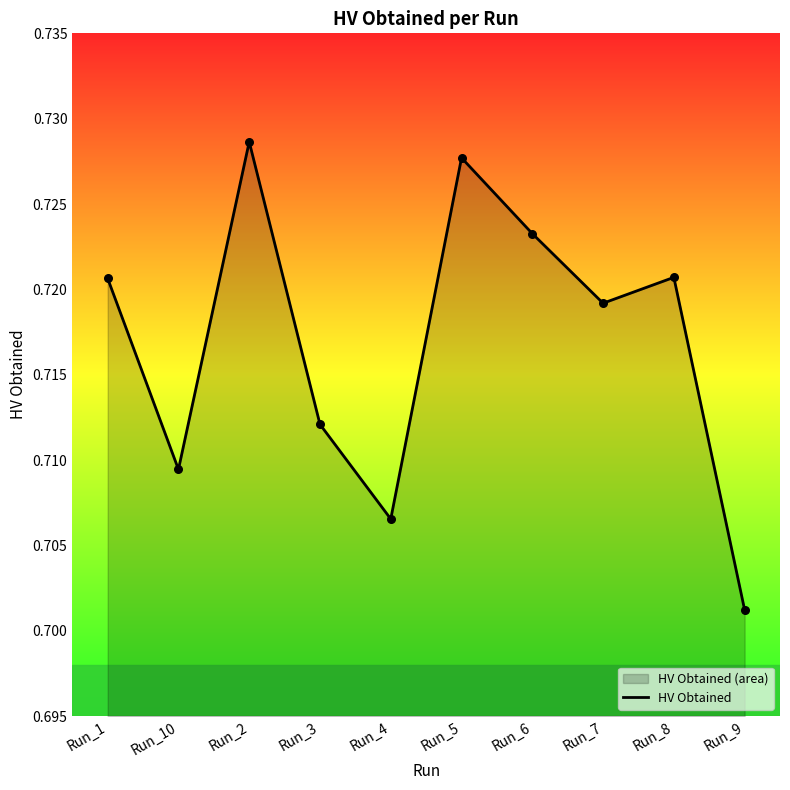

Which has a higher value, Run_5 or Run_2?

Run_2